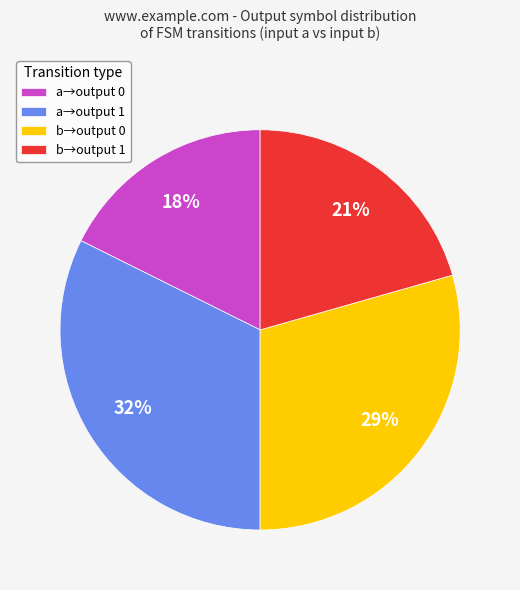

Does b→output 1 represent more than half of the total?

No